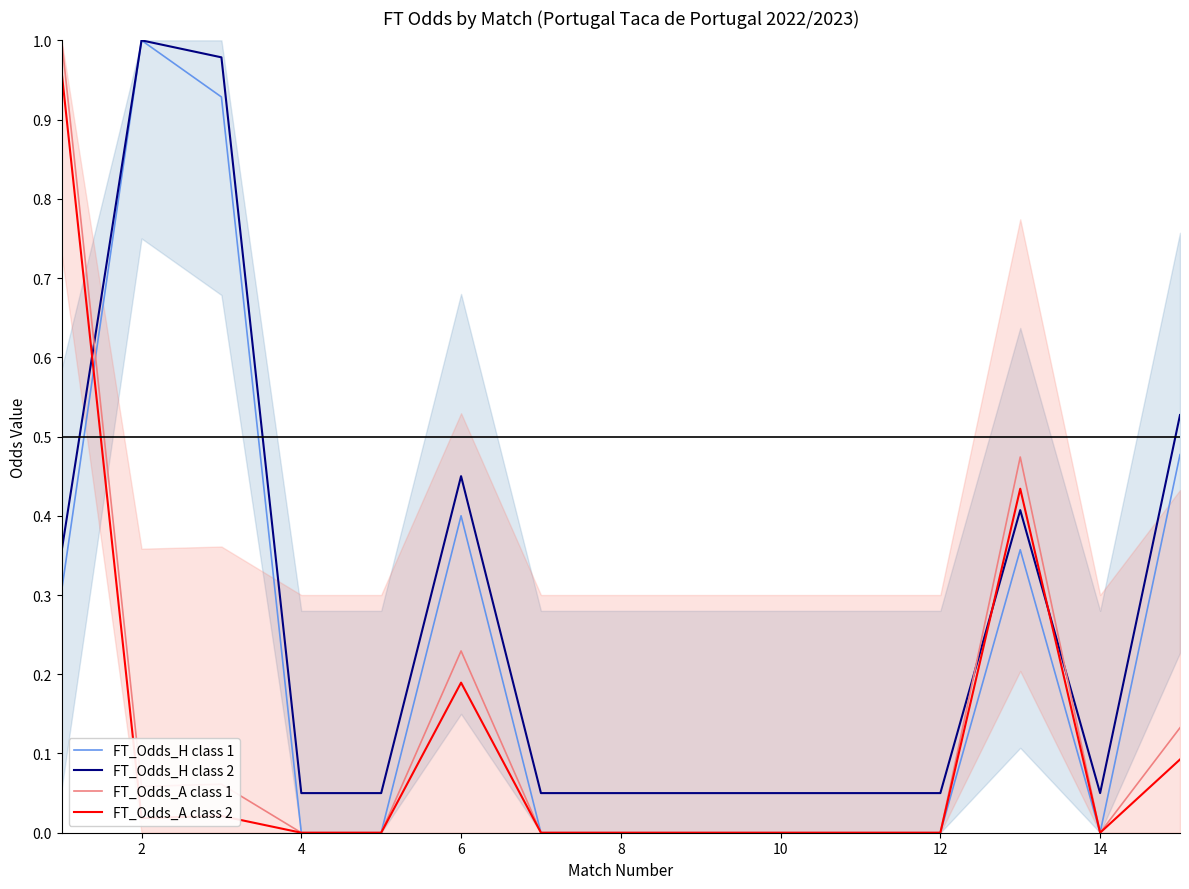

How many distinct data groups are displayed?

4